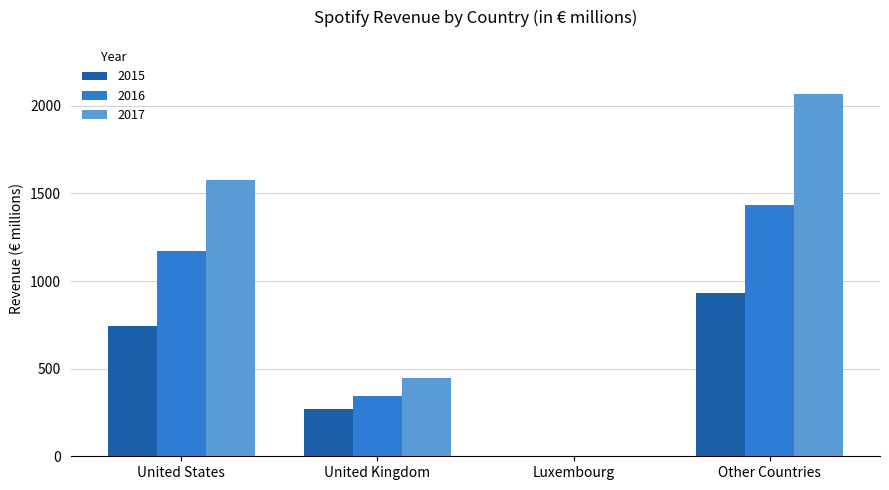

The 2016 series shows 1 at Luxembourg. True or false?

True